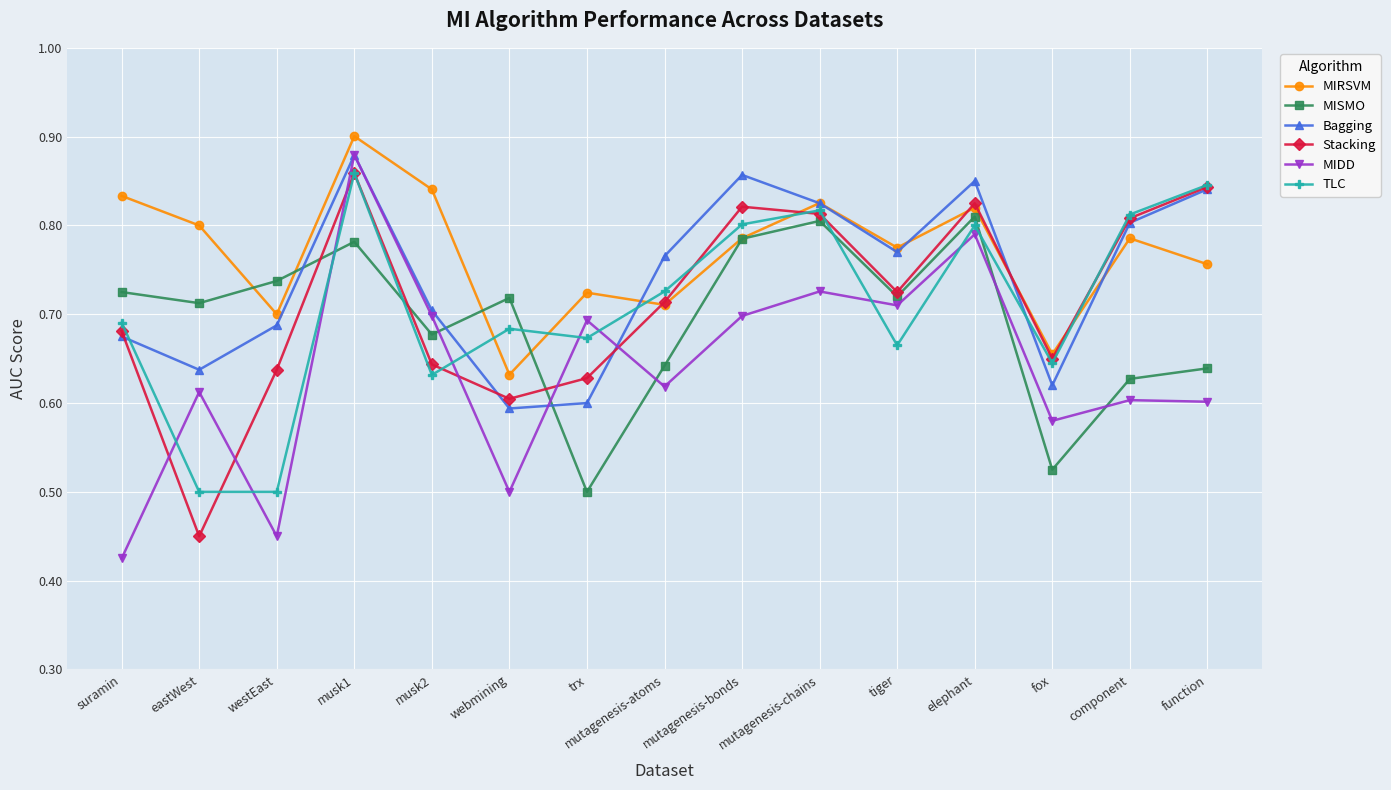

Between fox and function, which series saw the biggest shift?

Bagging